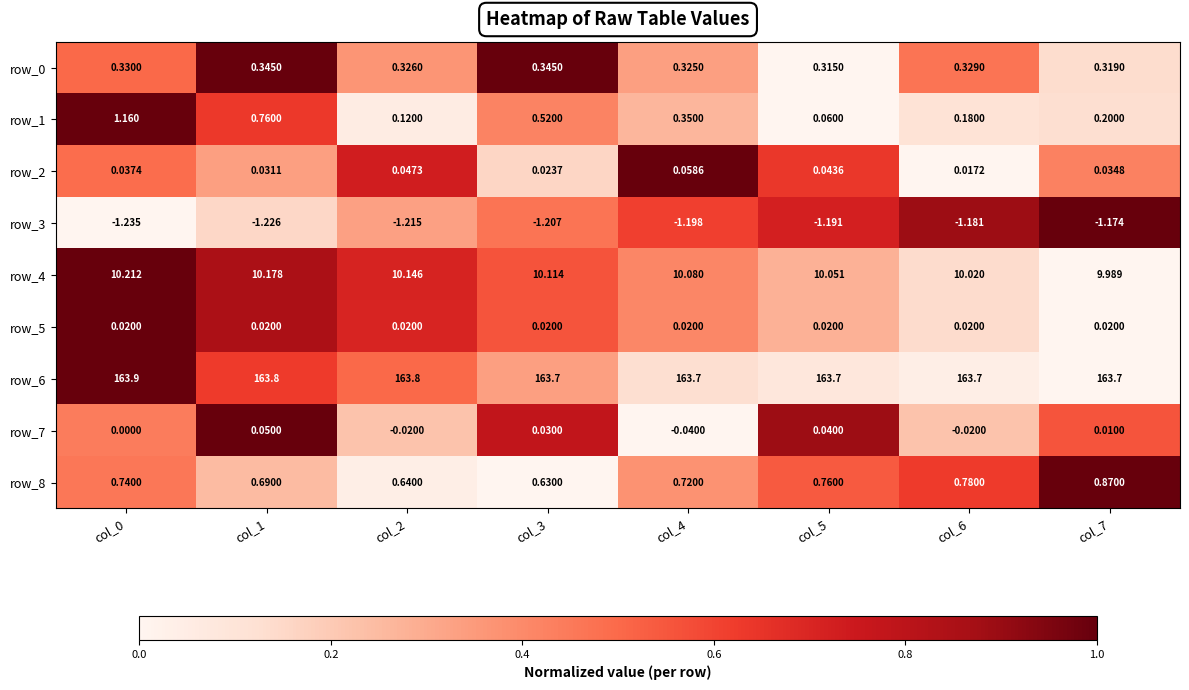

What is the difference between the second highest and second lowest values in the row_4 series?

0.2